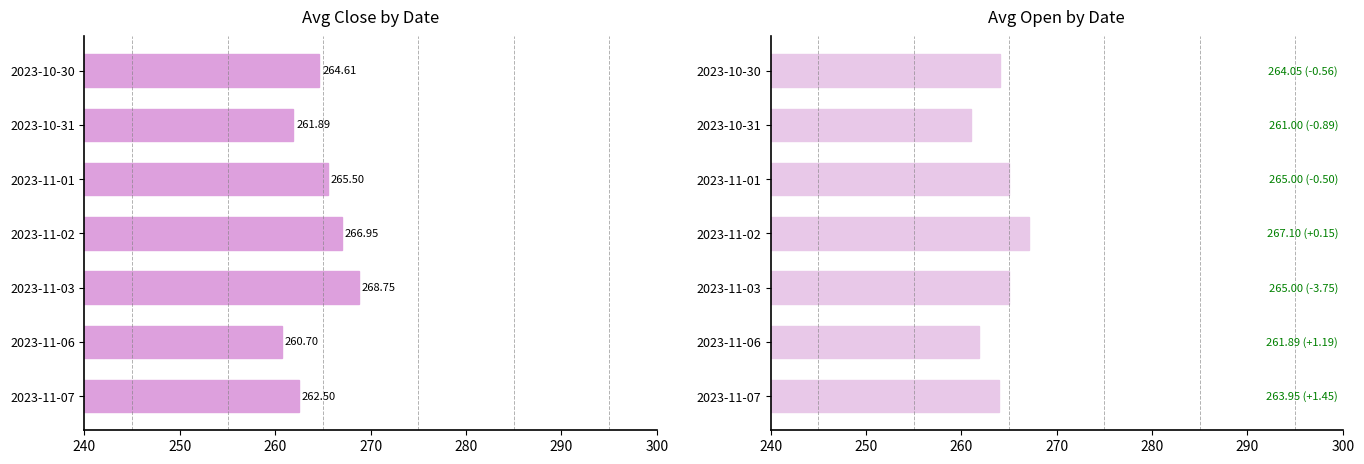

Rank the series by their average value, from lowest to highest.

Avg Open, Avg Close